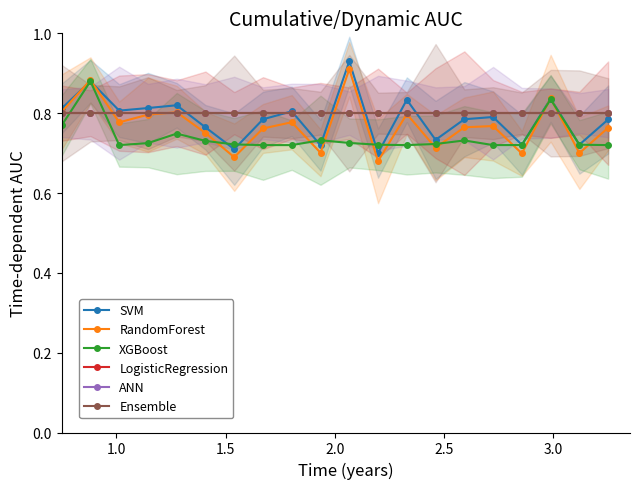

True or false: SVM and Ensemble cross at least once.

True